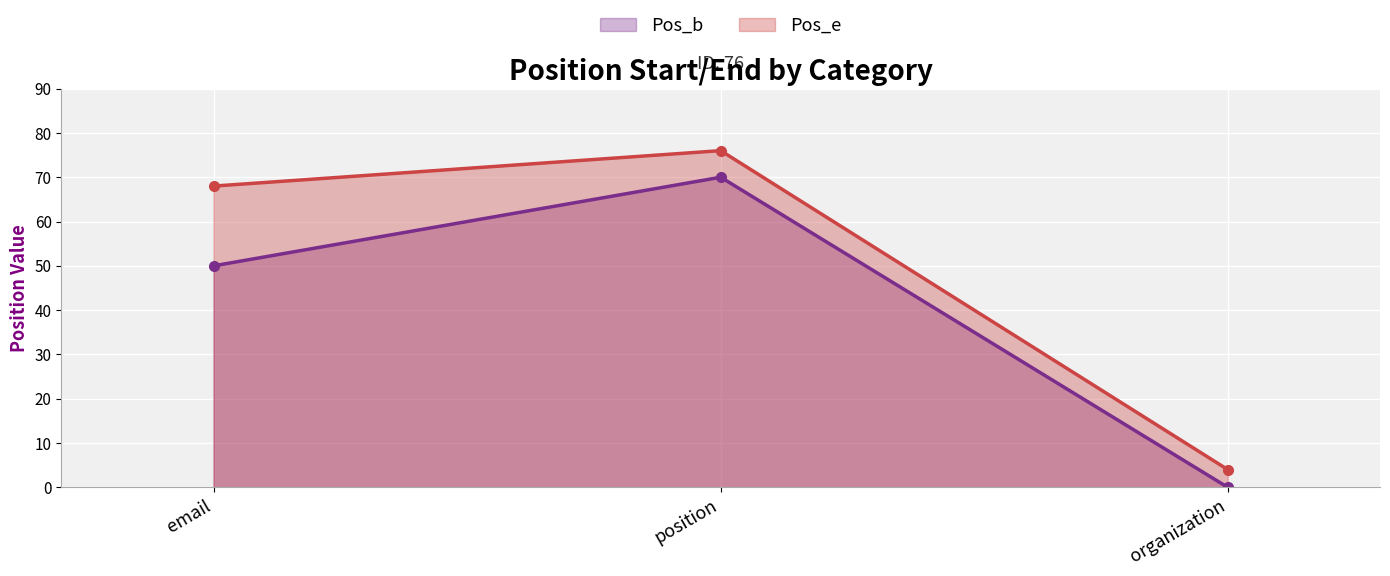

List the series in order of their overall mean, highest first.

Pos_e, Pos_b